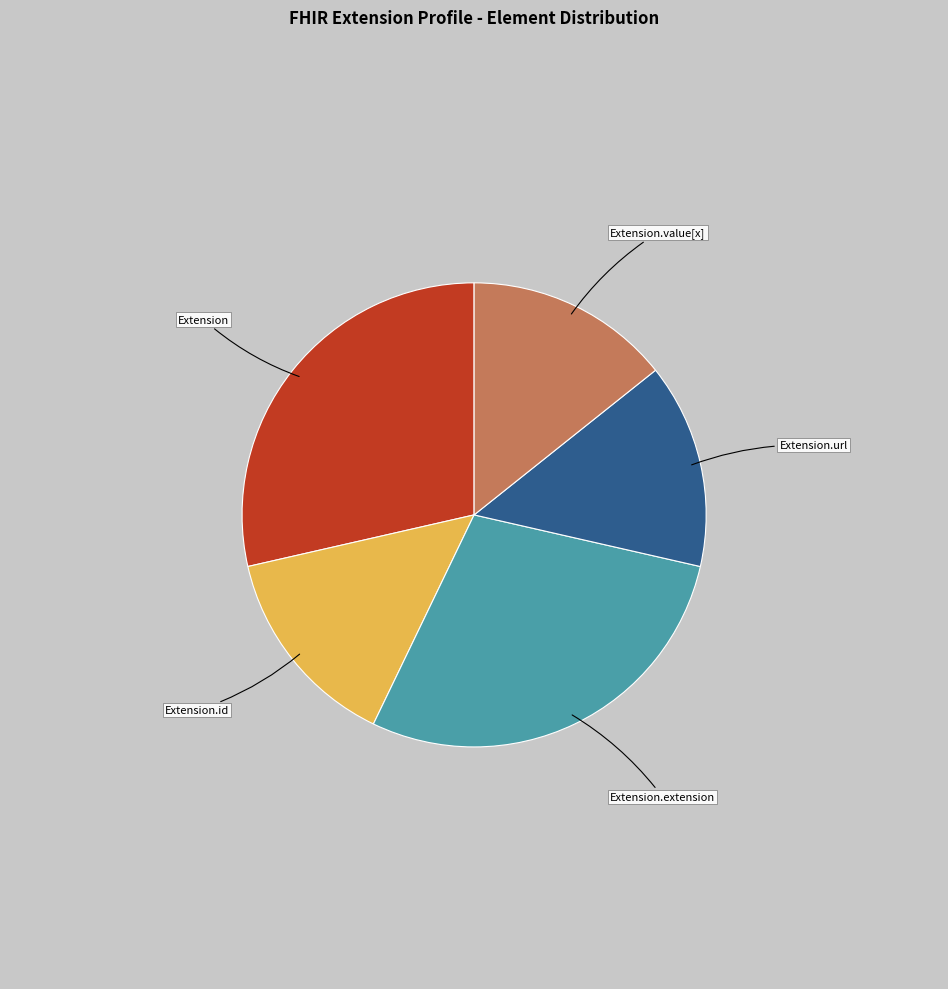

How many segments does this pie chart have?

5